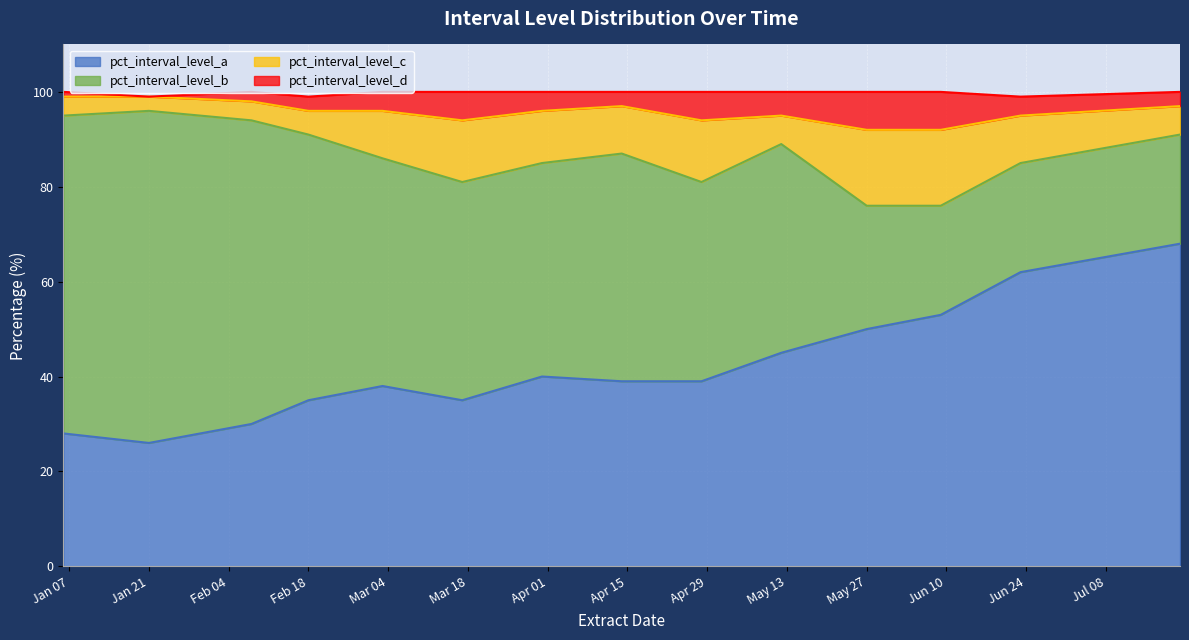

What is the highest value of the pct_interval_level_a series?

68